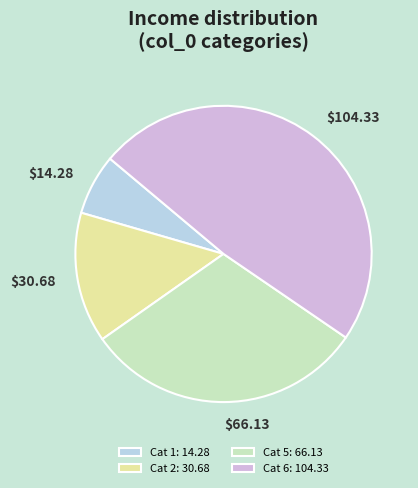

Is there any slice that represents more than half of the pie?

No